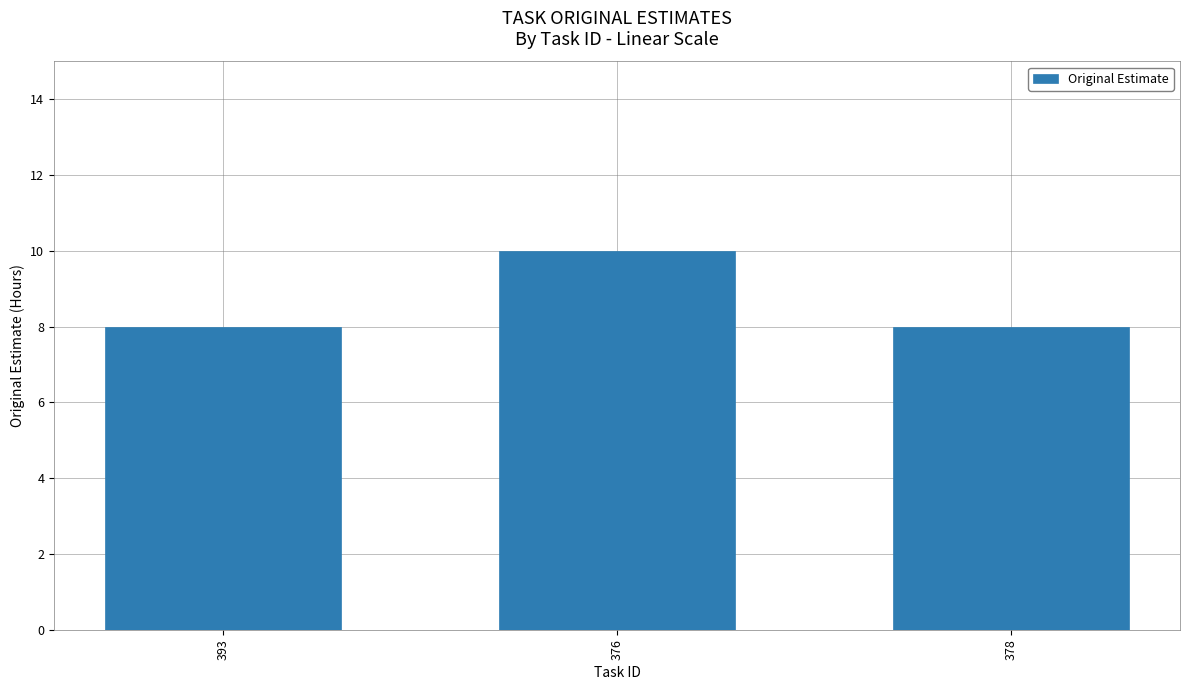

Reading left to right, list all the values displayed in this chart.

393=8	376=10	378=8